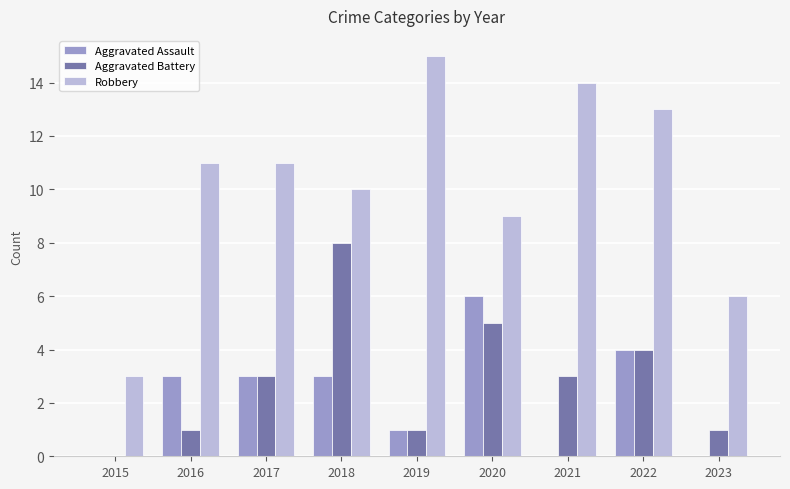

Which series has the largest total across all categories?

Robbery